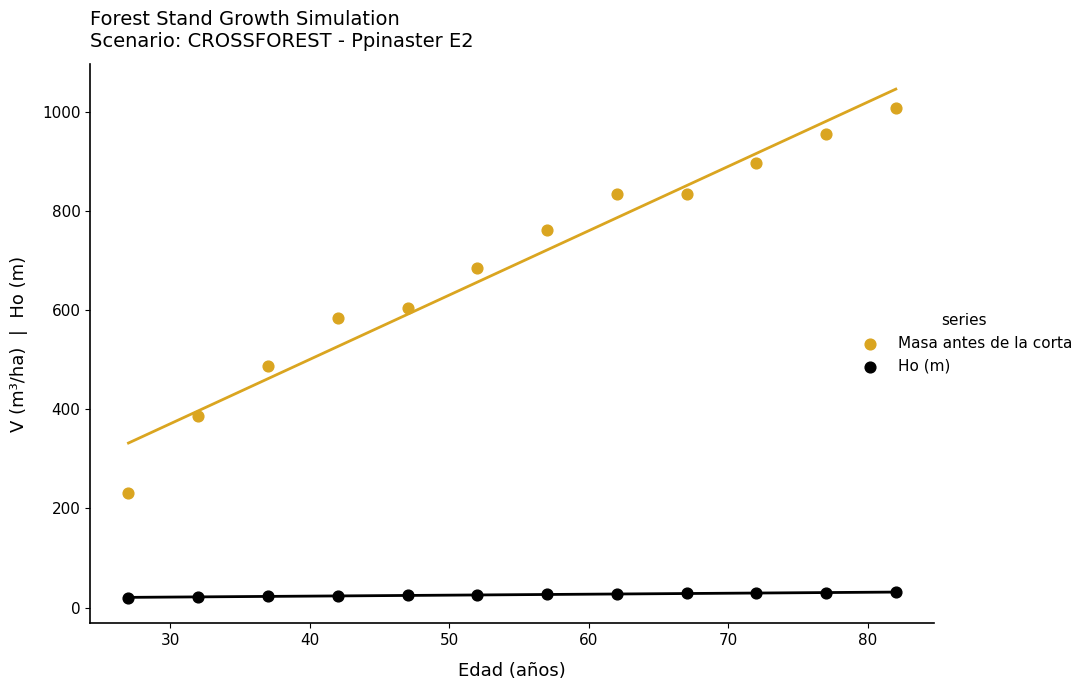

Across all data points, what is the range of Y values (max minus min)?

989.5